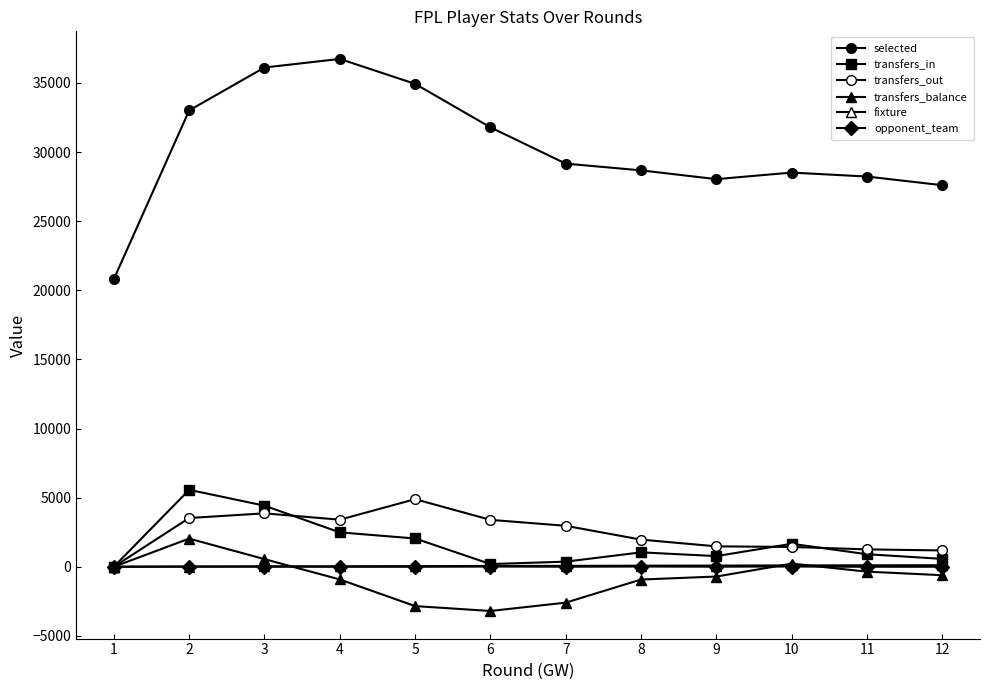

Is it true that selected equals 18096 at 3?

False